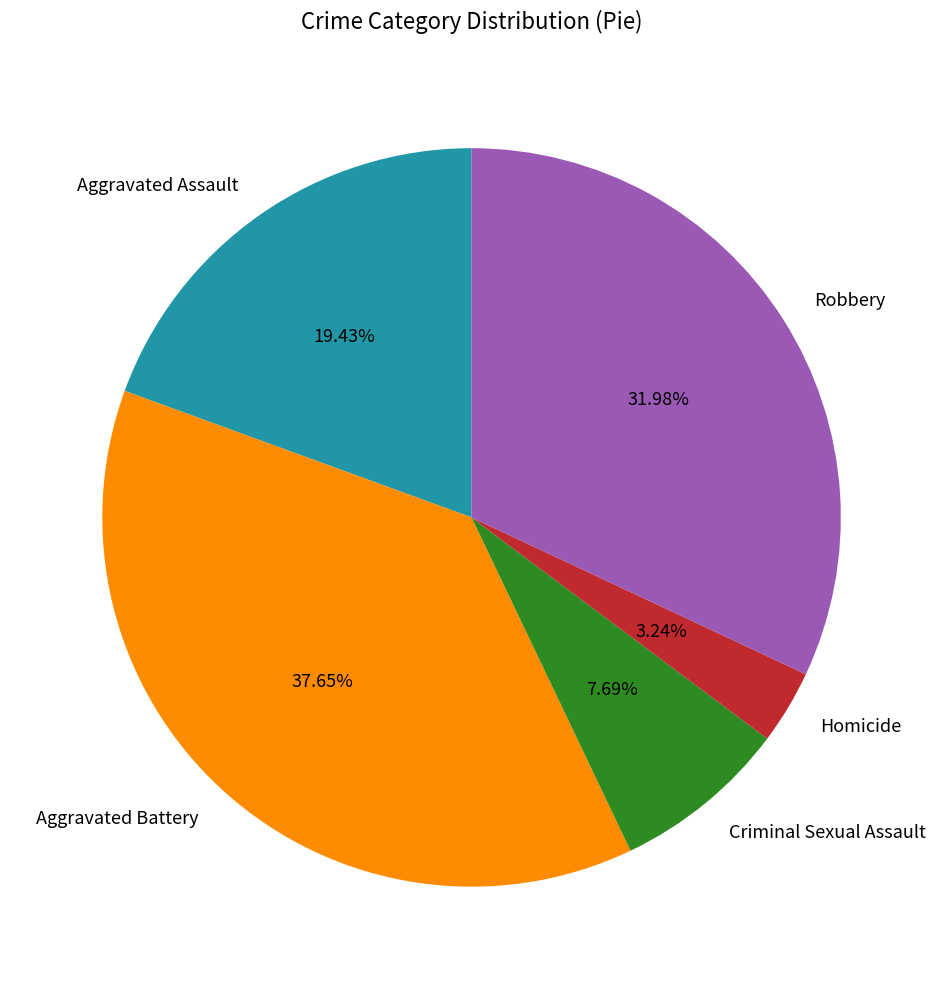

To the nearest percent, what is the combined percentage of Aggravated Assault and Homicide?

23%